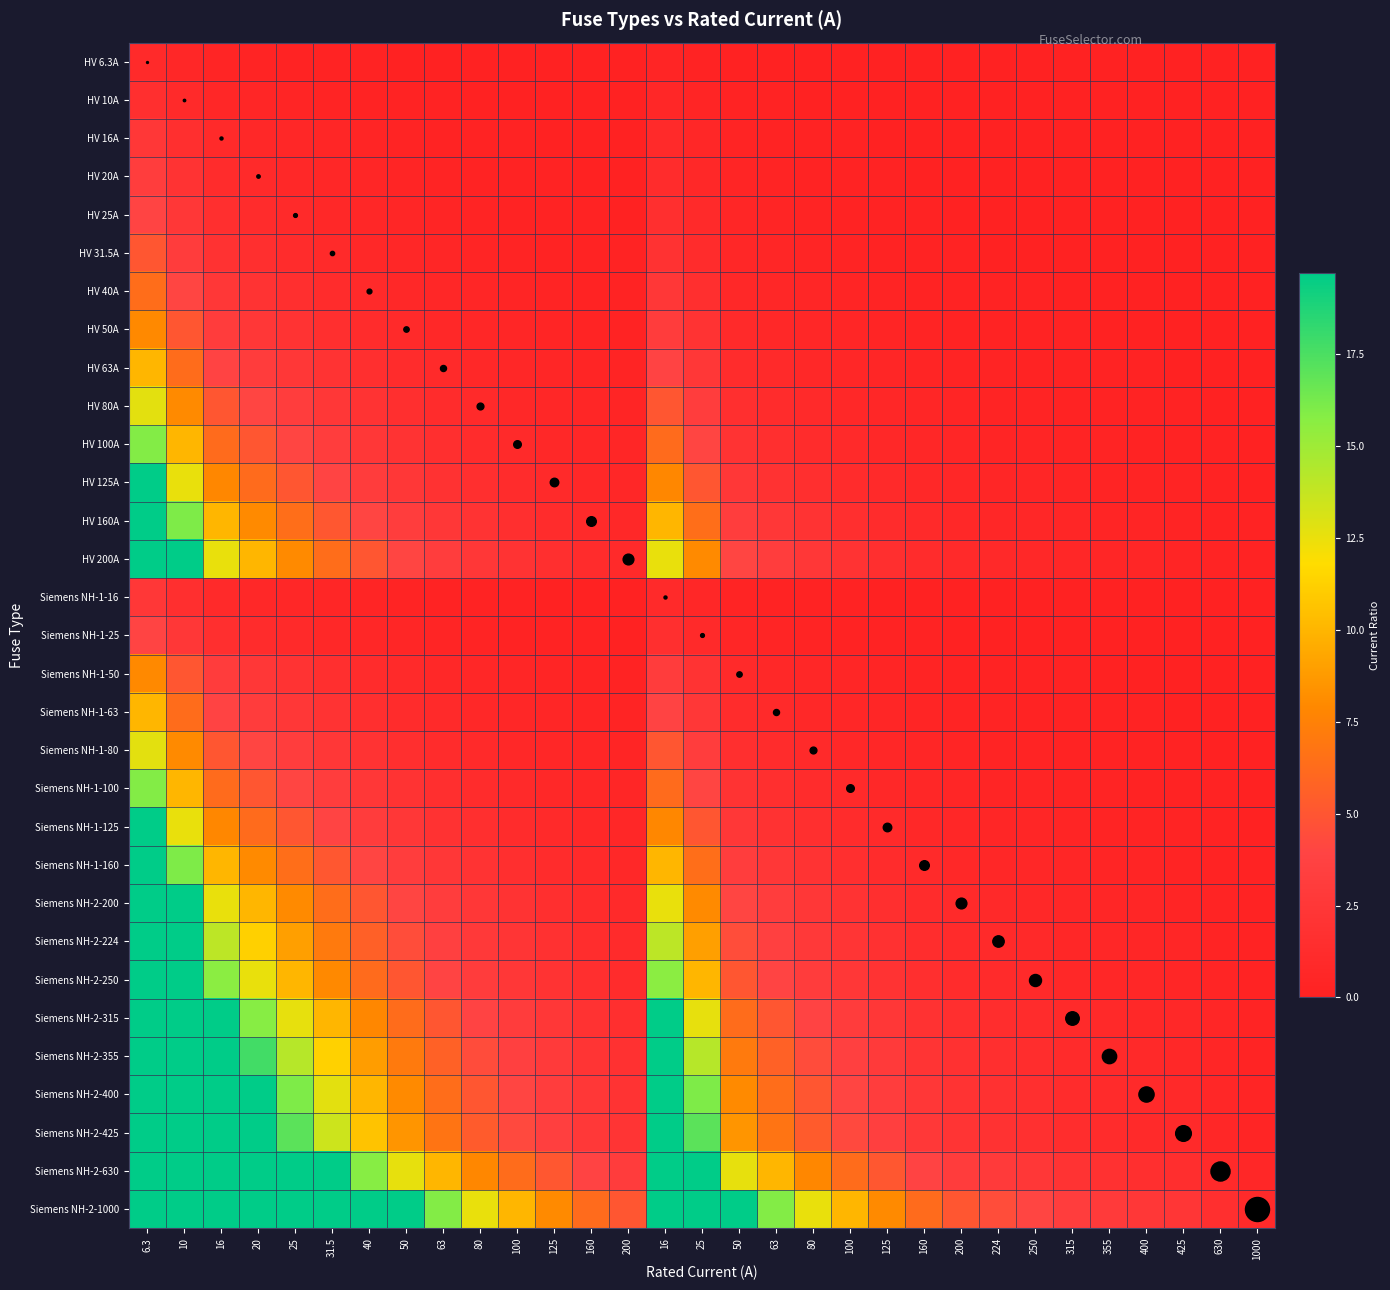

Reading right to left, transcribe all the data shown in this chart.

HV 6.3A: 1000=0.0	630=0.0	425=0.0	400=0.0	355=0.0	315=0.0	250=0.0	224=0.0	200=0.0	160=0.0	125=0.1	100=0.1	80=0.1	63=0.1	50=0.1	25=0.3	16=0.4	200=0.0	160=0.0	125=0.1	100=0.1	80=0.1	63=0.1	50=0.1	40=0.2	31.5=0.2	25=0.3	20=0.3	16=0.4	10=0.6	6.3=1.0
HV 10A: 1000=0.0	630=0.0	425=0.0	400=0.0	355=0.0	315=0.0	250=0.0	224=0.0	200=0.1	160=0.1	125=0.1	100=0.1	80=0.1	63=0.2	50=0.2	25=0.4	16=0.6	200=0.1	160=0.1	125=0.1	100=0.1	80=0.1	63=0.2	50=0.2	40=0.2	31.5=0.3	25=0.4	20=0.5	16=0.6	10=1.0	6.3=1.6
HV 16A: 1000=0.0	630=0.0	425=0.0	400=0.0	355=0.0	315=0.1	250=0.1	224=0.1	200=0.1	160=0.1	125=0.1	100=0.2	80=0.2	63=0.3	50=0.3	25=0.6	16=1.0	200=0.1	160=0.1	125=0.1	100=0.2	80=0.2	63=0.3	50=0.3	40=0.4	31.5=0.5	25=0.6	20=0.8	16=1.0	10=1.6	6.3=2.5
HV 20A: 1000=0.0	630=0.0	425=0.0	400=0.1	355=0.1	315=0.1	250=0.1	224=0.1	200=0.1	160=0.1	125=0.2	100=0.2	80=0.2	63=0.3	50=0.4	25=0.8	16=1.2	200=0.1	160=0.1	125=0.2	100=0.2	80=0.2	63=0.3	50=0.4	40=0.5	31.5=0.6	25=0.8	20=1.0	16=1.2	10=2.0	6.3=3.2
HV 25A: 1000=0.0	630=0.0	425=0.1	400=0.1	355=0.1	315=0.1	250=0.1	224=0.1	200=0.1	160=0.2	125=0.2	100=0.2	80=0.3	63=0.4	50=0.5	25=1.0	16=1.6	200=0.1	160=0.2	125=0.2	100=0.2	80=0.3	63=0.4	50=0.5	40=0.6	31.5=0.8	25=1.0	20=1.2	16=1.6	10=2.5	6.3=4.0
HV 31.5A: 1000=0.0	630=0.1	425=0.1	400=0.1	355=0.1	315=0.1	250=0.1	224=0.1	200=0.2	160=0.2	125=0.3	100=0.3	80=0.4	63=0.5	50=0.6	25=1.3	16=2.0	200=0.2	160=0.2	125=0.3	100=0.3	80=0.4	63=0.5	50=0.6	40=0.8	31.5=1.0	25=1.3	20=1.6	16=2.0	10=3.1	6.3=5.0
HV 40A: 1000=0.0	630=0.1	425=0.1	400=0.1	355=0.1	315=0.1	250=0.2	224=0.2	200=0.2	160=0.2	125=0.3	100=0.4	80=0.5	63=0.6	50=0.8	25=1.6	16=2.5	200=0.2	160=0.2	125=0.3	100=0.4	80=0.5	63=0.6	50=0.8	40=1.0	31.5=1.3	25=1.6	20=2.0	16=2.5	10=4.0	6.3=6.3
HV 50A: 1000=0.1	630=0.1	425=0.1	400=0.1	355=0.1	315=0.2	250=0.2	224=0.2	200=0.2	160=0.3	125=0.4	100=0.5	80=0.6	63=0.8	50=1.0	25=2.0	16=3.1	200=0.2	160=0.3	125=0.4	100=0.5	80=0.6	63=0.8	50=1.0	40=1.2	31.5=1.6	25=2.0	20=2.5	16=3.1	10=5.0	6.3=7.9
HV 63A: 1000=0.1	630=0.1	425=0.1	400=0.2	355=0.2	315=0.2	250=0.3	224=0.3	200=0.3	160=0.4	125=0.5	100=0.6	80=0.8	63=1.0	50=1.3	25=2.5	16=3.9	200=0.3	160=0.4	125=0.5	100=0.6	80=0.8	63=1.0	50=1.3	40=1.6	31.5=2.0	25=2.5	20=3.1	16=3.9	10=6.3	6.3=10.0
HV 80A: 1000=0.1	630=0.1	425=0.2	400=0.2	355=0.2	315=0.3	250=0.3	224=0.4	200=0.4	160=0.5	125=0.6	100=0.8	80=1.0	63=1.3	50=1.6	25=3.2	16=5.0	200=0.4	160=0.5	125=0.6	100=0.8	80=1.0	63=1.3	50=1.6	40=2.0	31.5=2.5	25=3.2	20=4.0	16=5.0	10=8.0	6.3=12.7
HV 100A: 1000=0.1	630=0.2	425=0.2	400=0.2	355=0.3	315=0.3	250=0.4	224=0.4	200=0.5	160=0.6	125=0.8	100=1.0	80=1.2	63=1.6	50=2.0	25=4.0	16=6.2	200=0.5	160=0.6	125=0.8	100=1.0	80=1.2	63=1.6	50=2.0	40=2.5	31.5=3.2	25=4.0	20=5.0	16=6.2	10=10.0	6.3=15.9
HV 125A: 1000=0.1	630=0.2	425=0.3	400=0.3	355=0.4	315=0.4	250=0.5	224=0.6	200=0.6	160=0.8	125=1.0	100=1.2	80=1.6	63=2.0	50=2.5	25=5.0	16=7.8	200=0.6	160=0.8	125=1.0	100=1.2	80=1.6	63=2.0	50=2.5	40=3.1	31.5=4.0	25=5.0	20=6.2	16=7.8	10=12.5	6.3=19.8
HV 160A: 1000=0.2	630=0.3	425=0.4	400=0.4	355=0.5	315=0.5	250=0.6	224=0.7	200=0.8	160=1.0	125=1.3	100=1.6	80=2.0	63=2.5	50=3.2	25=6.4	16=10.0	200=0.8	160=1.0	125=1.3	100=1.6	80=2.0	63=2.5	50=3.2	40=4.0	31.5=5.1	25=6.4	20=8.0	16=10.0	10=16.0	6.3=25.4
HV 200A: 1000=0.2	630=0.3	425=0.5	400=0.5	355=0.6	315=0.6	250=0.8	224=0.9	200=1.0	160=1.2	125=1.6	100=2.0	80=2.5	63=3.2	50=4.0	25=8.0	16=12.5	200=1.0	160=1.2	125=1.6	100=2.0	80=2.5	63=3.2	50=4.0	40=5.0	31.5=6.3	25=8.0	20=10.0	16=12.5	10=20.0	6.3=31.7
Siemens NH-1-16: 1000=0.0	630=0.0	425=0.0	400=0.0	355=0.0	315=0.1	250=0.1	224=0.1	200=0.1	160=0.1	125=0.1	100=0.2	80=0.2	63=0.3	50=0.3	25=0.6	16=1.0	200=0.1	160=0.1	125=0.1	100=0.2	80=0.2	63=0.3	50=0.3	40=0.4	31.5=0.5	25=0.6	20=0.8	16=1.0	10=1.6	6.3=2.5
Siemens NH-1-25: 1000=0.0	630=0.0	425=0.1	400=0.1	355=0.1	315=0.1	250=0.1	224=0.1	200=0.1	160=0.2	125=0.2	100=0.2	80=0.3	63=0.4	50=0.5	25=1.0	16=1.6	200=0.1	160=0.2	125=0.2	100=0.2	80=0.3	63=0.4	50=0.5	40=0.6	31.5=0.8	25=1.0	20=1.2	16=1.6	10=2.5	6.3=4.0
Siemens NH-1-50: 1000=0.1	630=0.1	425=0.1	400=0.1	355=0.1	315=0.2	250=0.2	224=0.2	200=0.2	160=0.3	125=0.4	100=0.5	80=0.6	63=0.8	50=1.0	25=2.0	16=3.1	200=0.2	160=0.3	125=0.4	100=0.5	80=0.6	63=0.8	50=1.0	40=1.2	31.5=1.6	25=2.0	20=2.5	16=3.1	10=5.0	6.3=7.9
Siemens NH-1-63: 1000=0.1	630=0.1	425=0.1	400=0.2	355=0.2	315=0.2	250=0.3	224=0.3	200=0.3	160=0.4	125=0.5	100=0.6	80=0.8	63=1.0	50=1.3	25=2.5	16=3.9	200=0.3	160=0.4	125=0.5	100=0.6	80=0.8	63=1.0	50=1.3	40=1.6	31.5=2.0	25=2.5	20=3.1	16=3.9	10=6.3	6.3=10.0
Siemens NH-1-80: 1000=0.1	630=0.1	425=0.2	400=0.2	355=0.2	315=0.3	250=0.3	224=0.4	200=0.4	160=0.5	125=0.6	100=0.8	80=1.0	63=1.3	50=1.6	25=3.2	16=5.0	200=0.4	160=0.5	125=0.6	100=0.8	80=1.0	63=1.3	50=1.6	40=2.0	31.5=2.5	25=3.2	20=4.0	16=5.0	10=8.0	6.3=12.7
Siemens NH-1-100: 1000=0.1	630=0.2	425=0.2	400=0.2	355=0.3	315=0.3	250=0.4	224=0.4	200=0.5	160=0.6	125=0.8	100=1.0	80=1.2	63=1.6	50=2.0	25=4.0	16=6.2	200=0.5	160=0.6	125=0.8	100=1.0	80=1.2	63=1.6	50=2.0	40=2.5	31.5=3.2	25=4.0	20=5.0	16=6.2	10=10.0	6.3=15.9
Siemens NH-1-125: 1000=0.1	630=0.2	425=0.3	400=0.3	355=0.4	315=0.4	250=0.5	224=0.6	200=0.6	160=0.8	125=1.0	100=1.2	80=1.6	63=2.0	50=2.5	25=5.0	16=7.8	200=0.6	160=0.8	125=1.0	100=1.2	80=1.6	63=2.0	50=2.5	40=3.1	31.5=4.0	25=5.0	20=6.2	16=7.8	10=12.5	6.3=19.8
Siemens NH-1-160: 1000=0.2	630=0.3	425=0.4	400=0.4	355=0.5	315=0.5	250=0.6	224=0.7	200=0.8	160=1.0	125=1.3	100=1.6	80=2.0	63=2.5	50=3.2	25=6.4	16=10.0	200=0.8	160=1.0	125=1.3	100=1.6	80=2.0	63=2.5	50=3.2	40=4.0	31.5=5.1	25=6.4	20=8.0	16=10.0	10=16.0	6.3=25.4
Siemens NH-2-200: 1000=0.2	630=0.3	425=0.5	400=0.5	355=0.6	315=0.6	250=0.8	224=0.9	200=1.0	160=1.2	125=1.6	100=2.0	80=2.5	63=3.2	50=4.0	25=8.0	16=12.5	200=1.0	160=1.2	125=1.6	100=2.0	80=2.5	63=3.2	50=4.0	40=5.0	31.5=6.3	25=8.0	20=10.0	16=12.5	10=20.0	6.3=31.7
Siemens NH-2-224: 1000=0.2	630=0.4	425=0.5	400=0.6	355=0.6	315=0.7	250=0.9	224=1.0	200=1.1	160=1.4	125=1.8	100=2.2	80=2.8	63=3.6	50=4.5	25=9.0	16=14.0	200=1.1	160=1.4	125=1.8	100=2.2	80=2.8	63=3.6	50=4.5	40=5.6	31.5=7.1	25=9.0	20=11.2	16=14.0	10=22.4	6.3=35.6
Siemens NH-2-250: 1000=0.2	630=0.4	425=0.6	400=0.6	355=0.7	315=0.8	250=1.0	224=1.1	200=1.2	160=1.6	125=2.0	100=2.5	80=3.1	63=4.0	50=5.0	25=10.0	16=15.6	200=1.2	160=1.6	125=2.0	100=2.5	80=3.1	63=4.0	50=5.0	40=6.2	31.5=7.9	25=10.0	20=12.5	16=15.6	10=25.0	6.3=39.7
Siemens NH-2-315: 1000=0.3	630=0.5	425=0.7	400=0.8	355=0.9	315=1.0	250=1.3	224=1.4	200=1.6	160=2.0	125=2.5	100=3.1	80=3.9	63=5.0	50=6.3	25=12.6	16=19.7	200=1.6	160=2.0	125=2.5	100=3.1	80=3.9	63=5.0	50=6.3	40=7.9	31.5=10.0	25=12.6	20=15.8	16=19.7	10=31.5	6.3=50.0
Siemens NH-2-355: 1000=0.4	630=0.6	425=0.8	400=0.9	355=1.0	315=1.1	250=1.4	224=1.6	200=1.8	160=2.2	125=2.8	100=3.5	80=4.4	63=5.6	50=7.1	25=14.2	16=22.2	200=1.8	160=2.2	125=2.8	100=3.5	80=4.4	63=5.6	50=7.1	40=8.9	31.5=11.3	25=14.2	20=17.8	16=22.2	10=35.5	6.3=56.3
Siemens NH-2-400: 1000=0.4	630=0.6	425=0.9	400=1.0	355=1.1	315=1.3	250=1.6	224=1.8	200=2.0	160=2.5	125=3.2	100=4.0	80=5.0	63=6.3	50=8.0	25=16.0	16=25.0	200=2.0	160=2.5	125=3.2	100=4.0	80=5.0	63=6.3	50=8.0	40=10.0	31.5=12.7	25=16.0	20=20.0	16=25.0	10=40.0	6.3=63.5
Siemens NH-2-425: 1000=0.4	630=0.7	425=1.0	400=1.1	355=1.2	315=1.3	250=1.7	224=1.9	200=2.1	160=2.7	125=3.4	100=4.2	80=5.3	63=6.7	50=8.5	25=17.0	16=26.6	200=2.1	160=2.7	125=3.4	100=4.2	80=5.3	63=6.7	50=8.5	40=10.6	31.5=13.5	25=17.0	20=21.2	16=26.6	10=42.5	6.3=67.5
Siemens NH-2-630: 1000=0.6	630=1.0	425=1.5	400=1.6	355=1.8	315=2.0	250=2.5	224=2.8	200=3.1	160=3.9	125=5.0	100=6.3	80=7.9	63=10.0	50=12.6	25=25.2	16=39.4	200=3.1	160=3.9	125=5.0	100=6.3	80=7.9	63=10.0	50=12.6	40=15.8	31.5=20.0	25=25.2	20=31.5	16=39.4	10=63.0	6.3=100.0
Siemens NH-2-1000: 1000=1.0	630=1.6	425=2.4	400=2.5	355=2.8	315=3.2	250=4.0	224=4.5	200=5.0	160=6.2	125=8.0	100=10.0	80=12.5	63=15.9	50=20.0	25=40.0	16=62.5	200=5.0	160=6.2	125=8.0	100=10.0	80=12.5	63=15.9	50=20.0	40=25.0	31.5=31.7	25=40.0	20=50.0	16=62.5	10=100.0	6.3=158.7